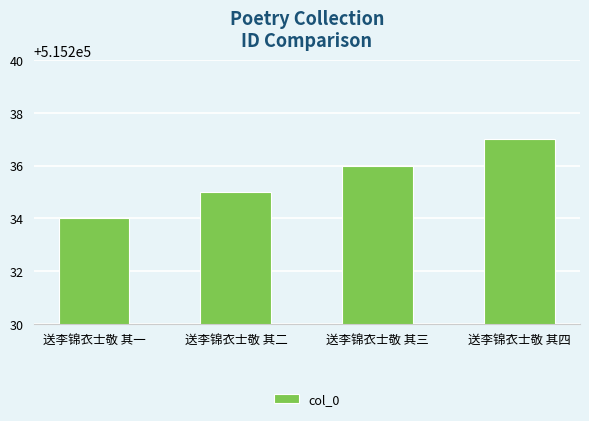

Is it true that the value at 送李锦衣士敬 其一 is 157514?

False